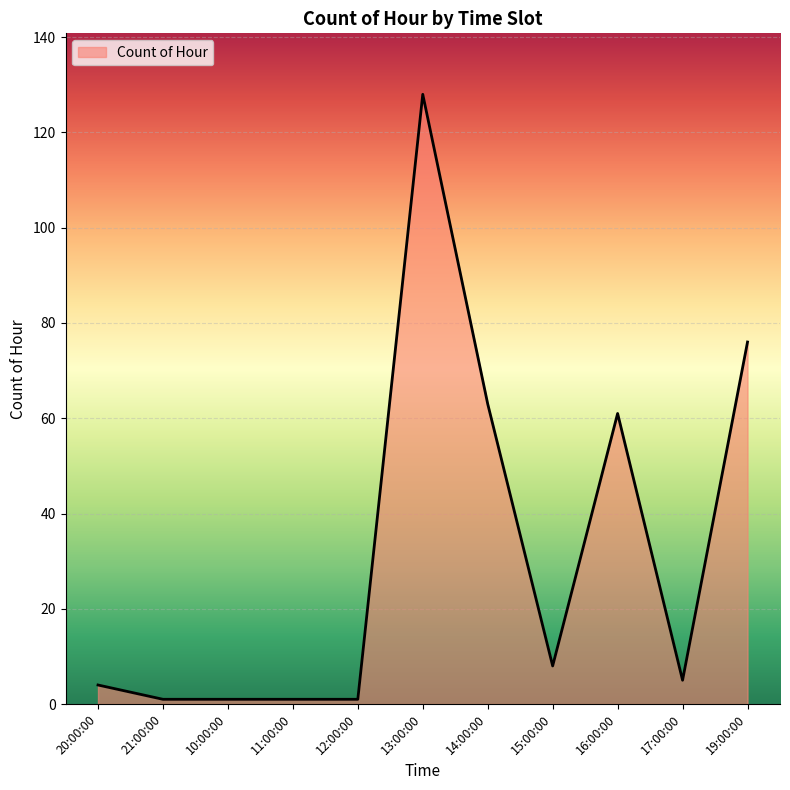

Is it true that the value at 19:00:00 is 40?

False